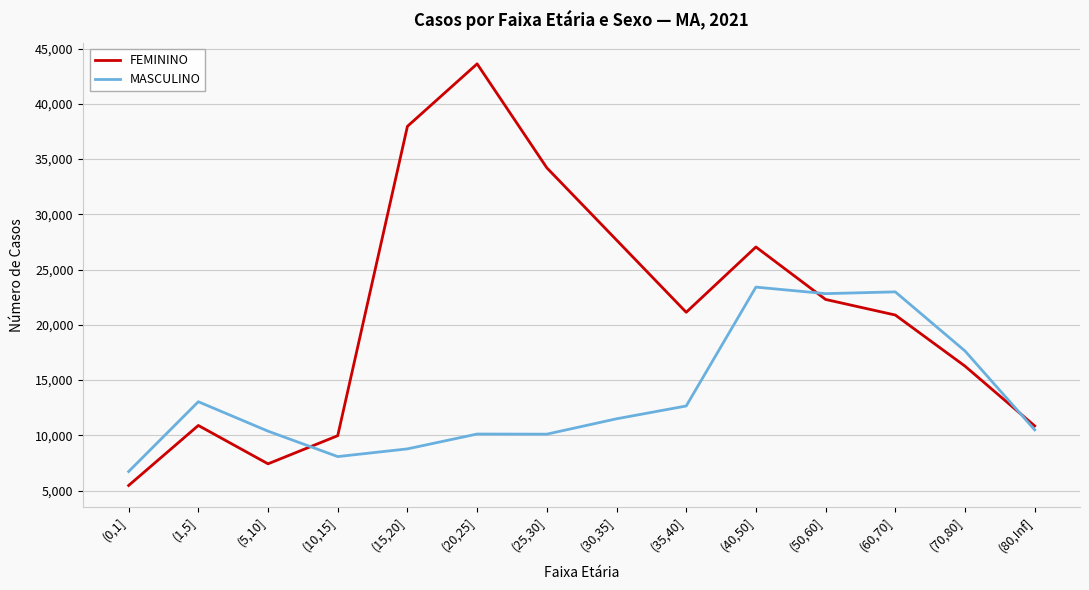

Which series has the widest spread of values?

FEMININO